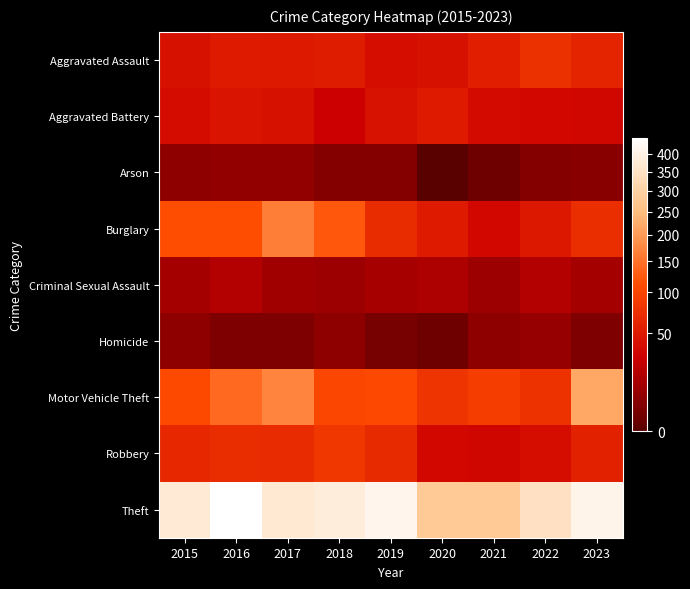

At 2022, list the series in order from largest to smallest.

Theft, Motor Vehicle Theft, Aggravated Assault, Burglary, Robbery, Aggravated Battery, Criminal Sexual Assault, Homicide, Arson